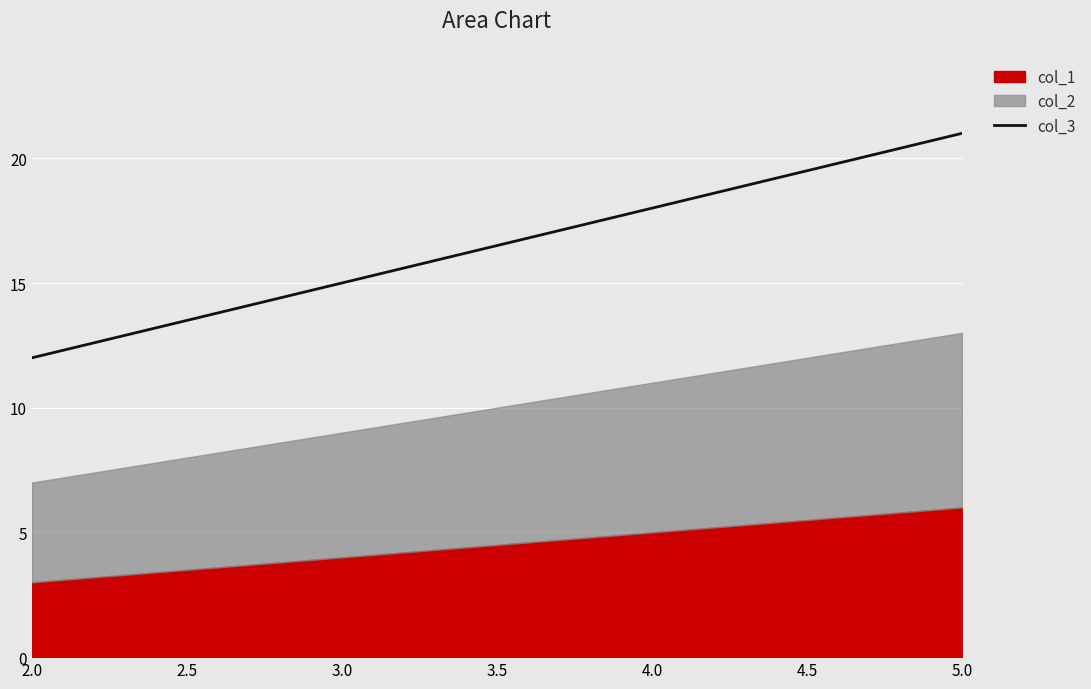

At which label does col_3 reach its peak?

5.0